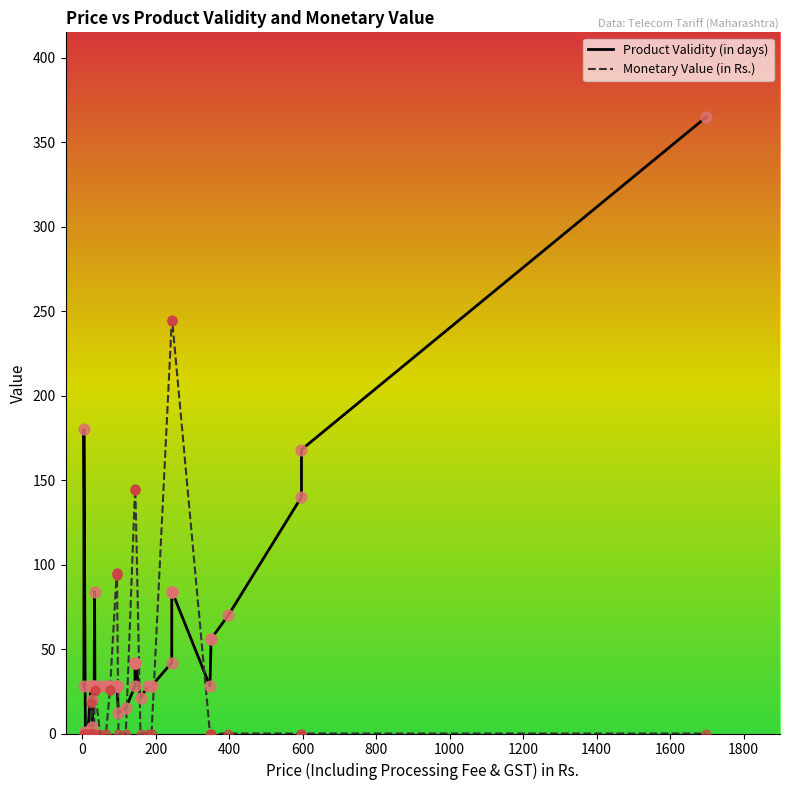

Is the value of Monetary Value (in Rs.) at 36 greater than the value of Product Validity (in days) at 200?

No